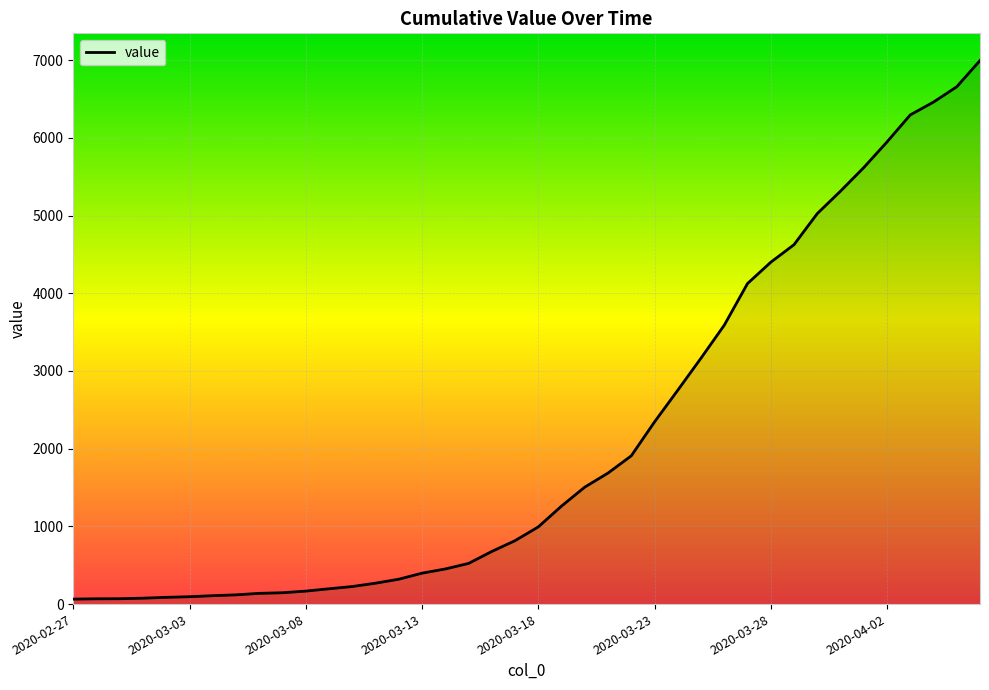

What is the difference between the maximum and minimum values?

6931